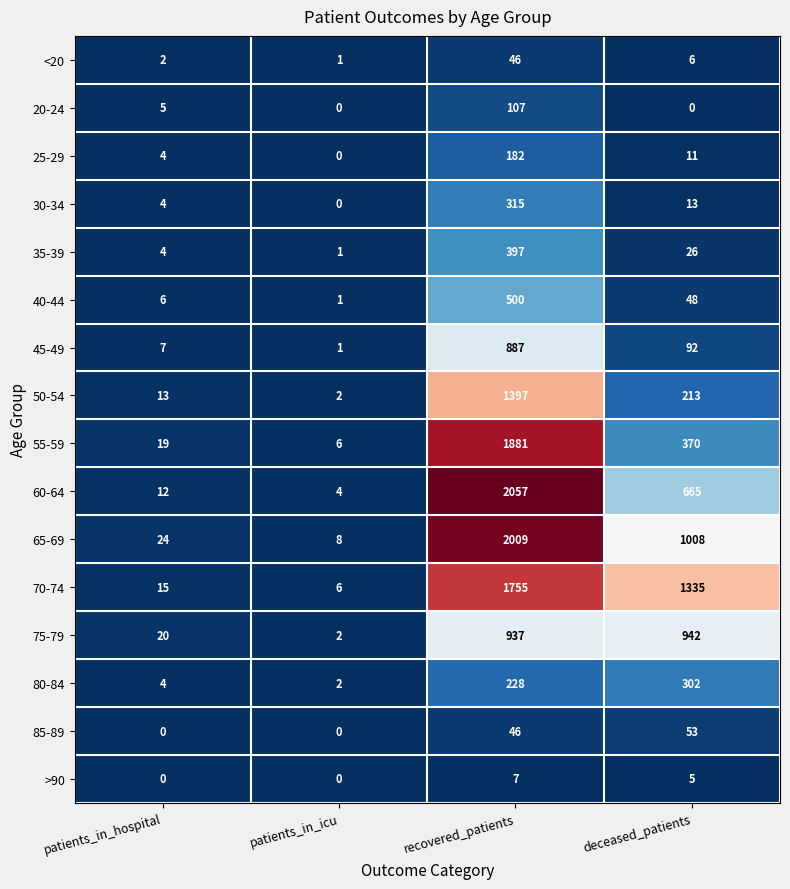

At which label is >90 closest to 3?

deceased_patients